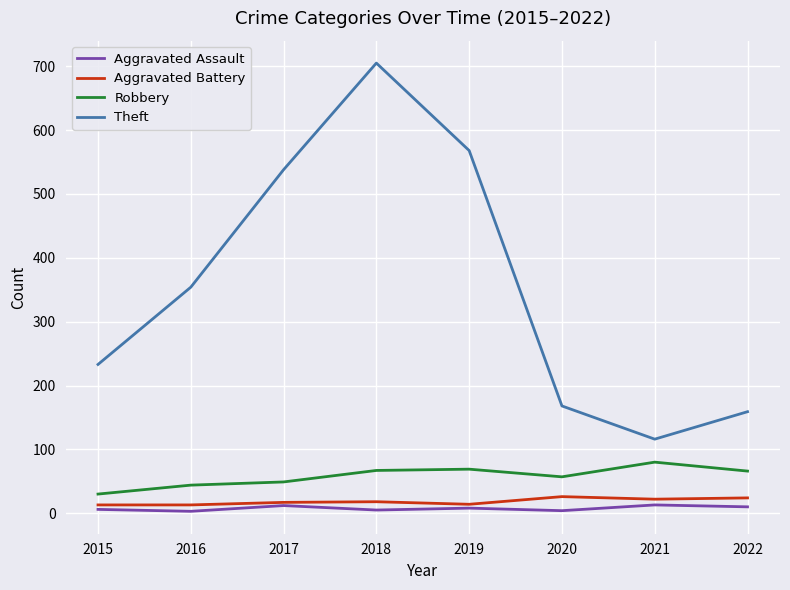

At which category does the chart reach its peak across all series?

2018